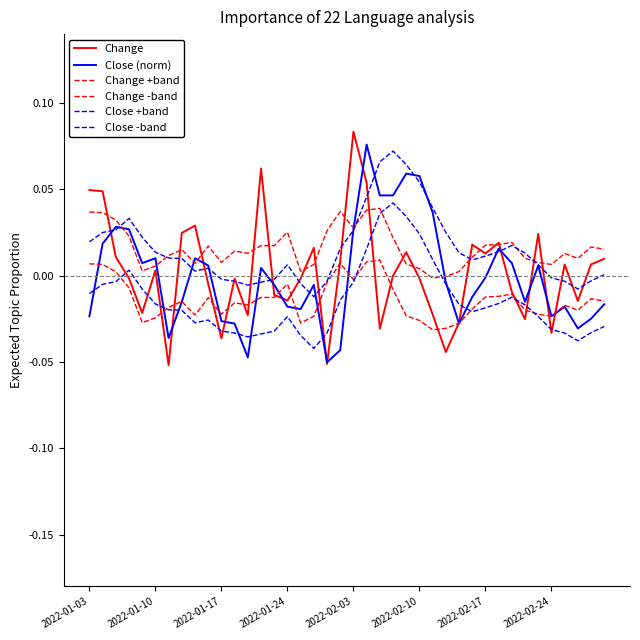

How many lines are shown in the chart?

6